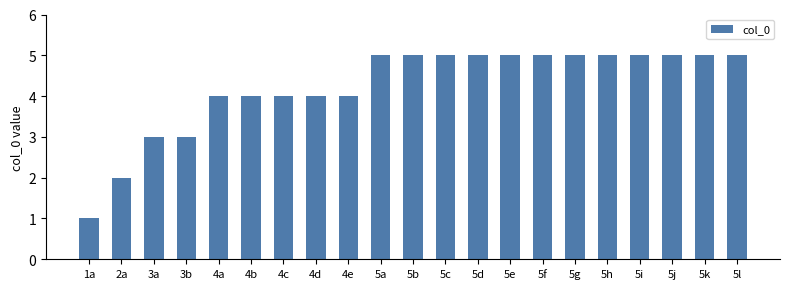

What is the greatest value displayed?

5